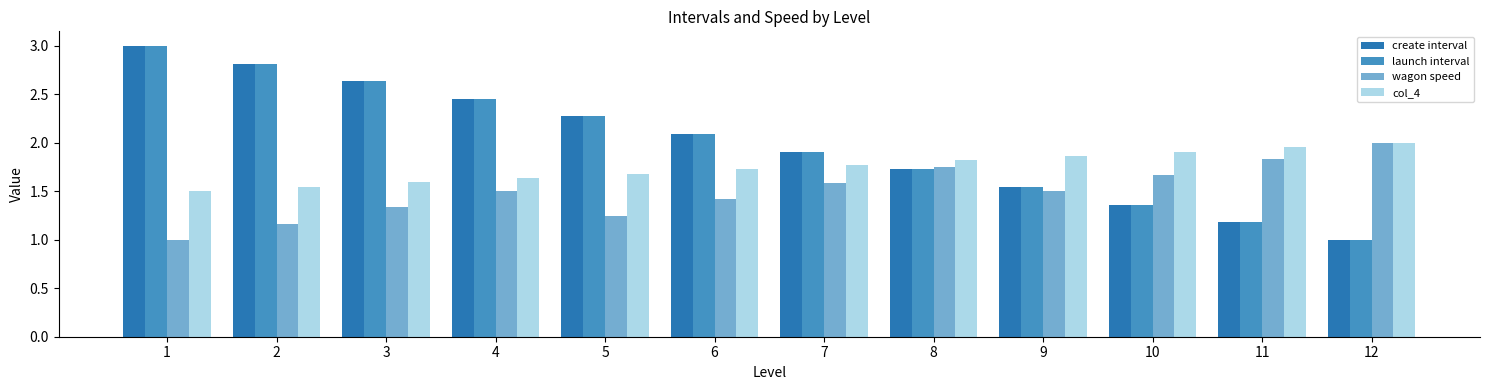

Where is launch interval nearest to the value 1?

12